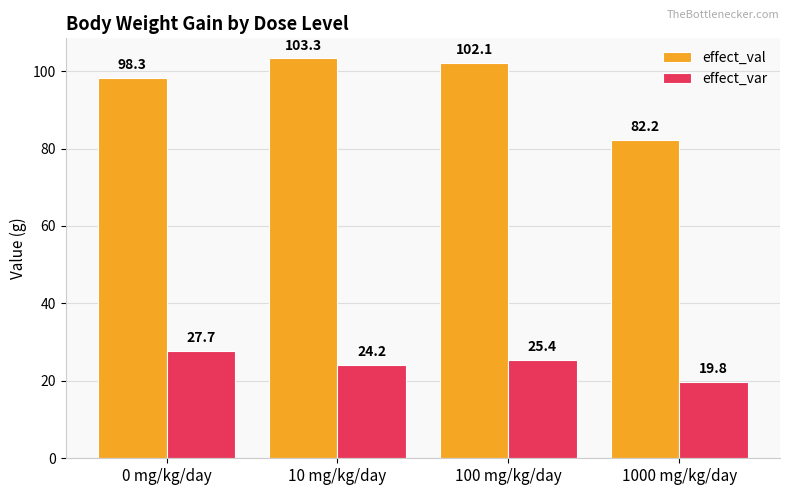

What is the sum of all effect_val values?

385.9